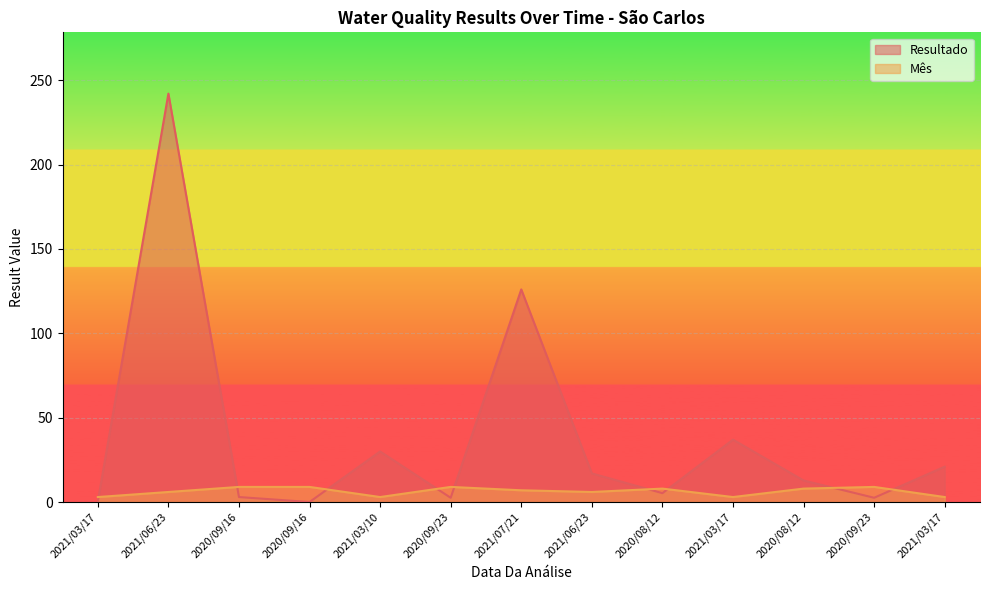

The Resultado series shows 19.6 at 2020/08/12. True or false?

False